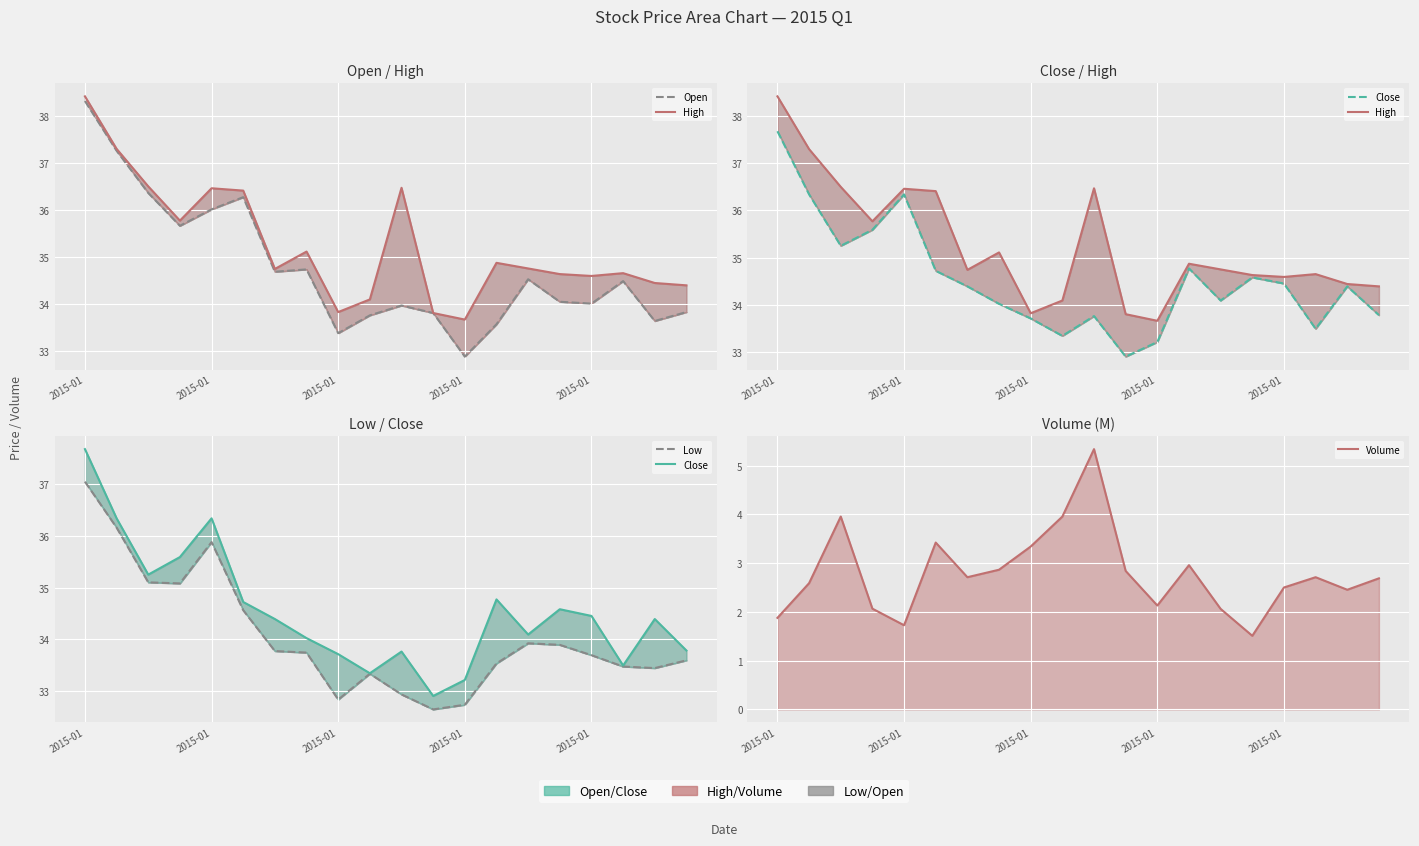

What is the difference between the highest and lowest values at 2015-01?

36.5